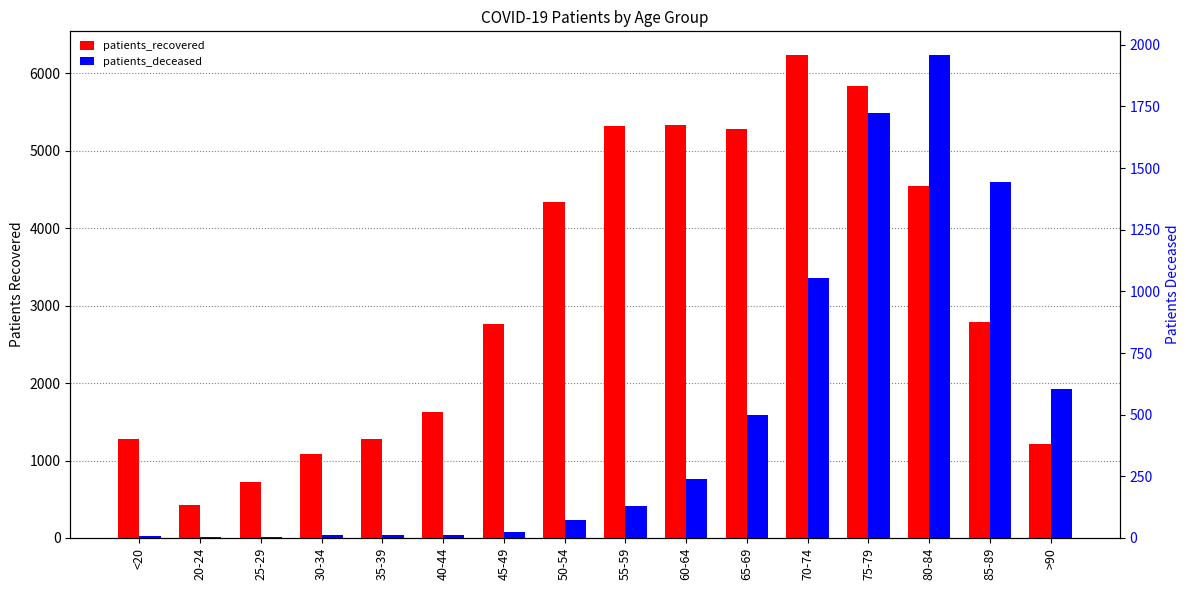

What is the greatest value displayed?

6233